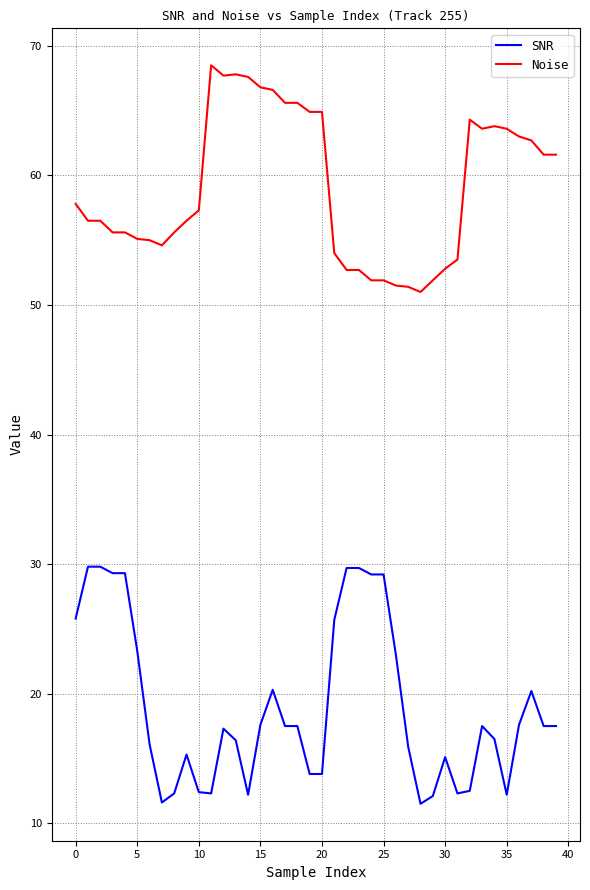

What is the greatest value displayed?

68.5